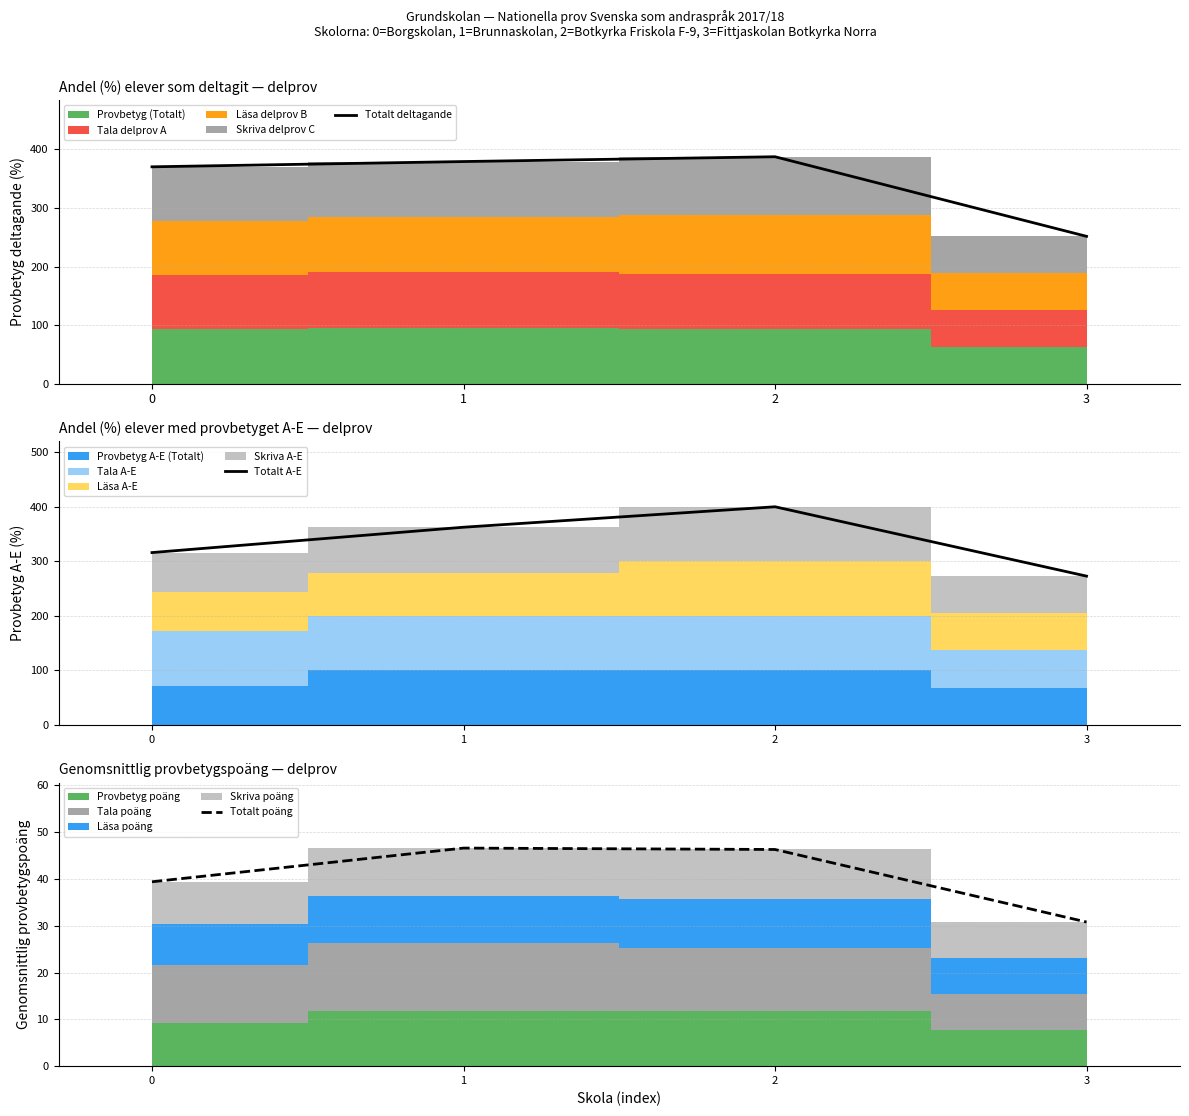

What is the value of the Totalt A-E point at the 1st from the left?

316.0